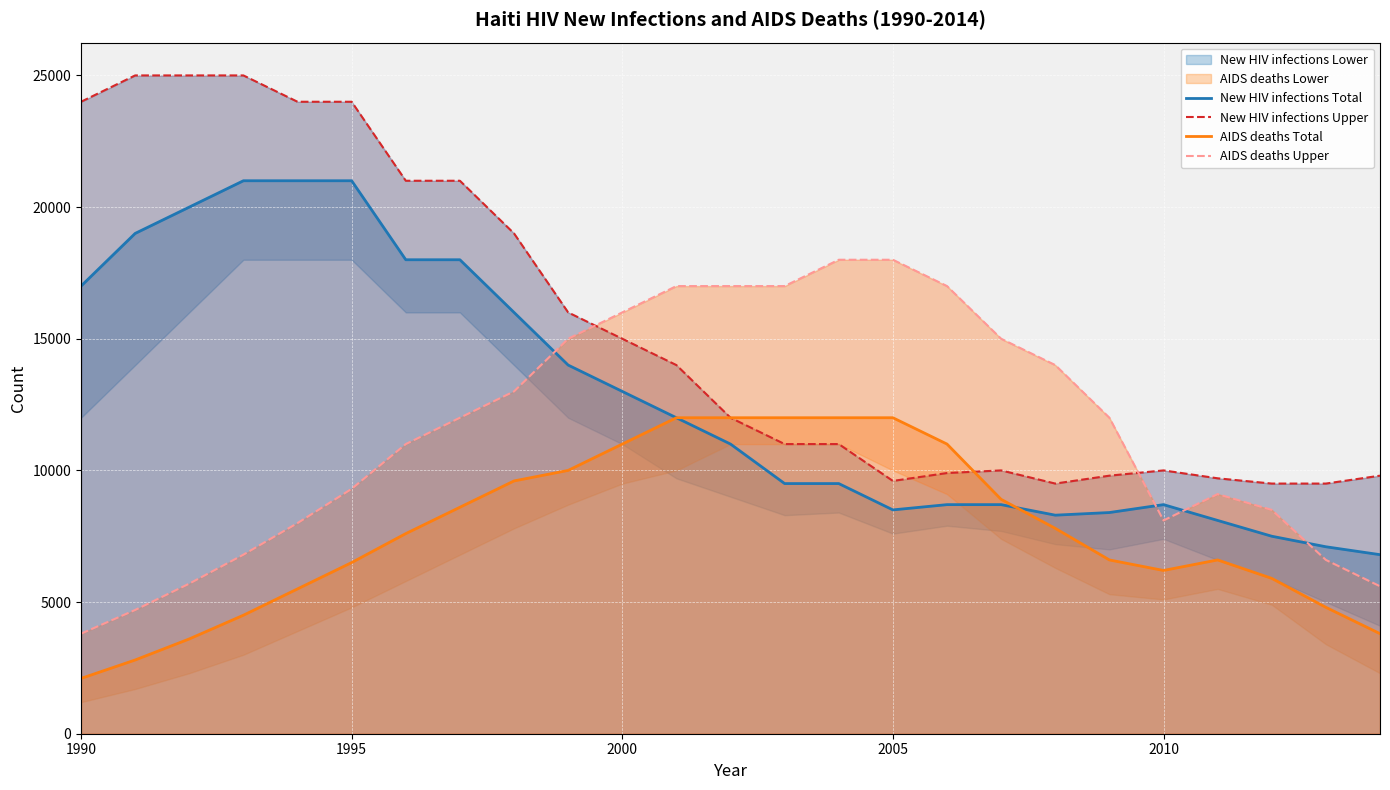

True or false: AIDS deaths Total has a value of 6200 at 2010.

True